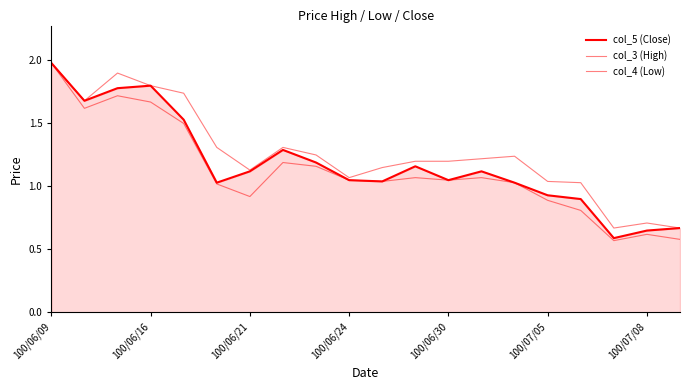

Is this an area chart (filled region under the line)?

Yes